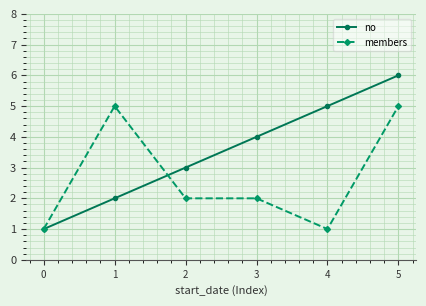

The no series shows 5 at 4. True or false?

True